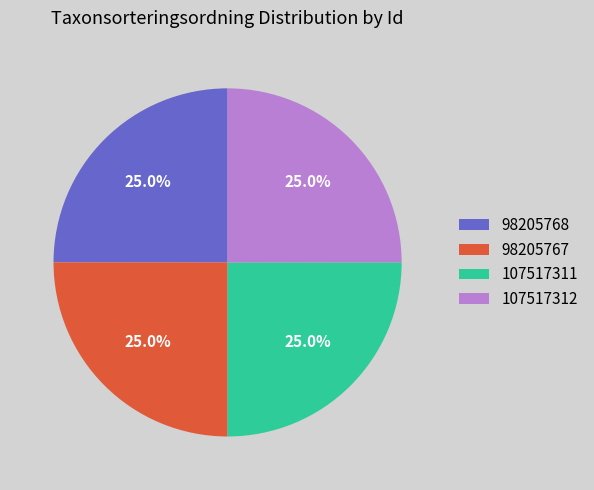

To the nearest percent, what portion does 107517311 represent?

25%